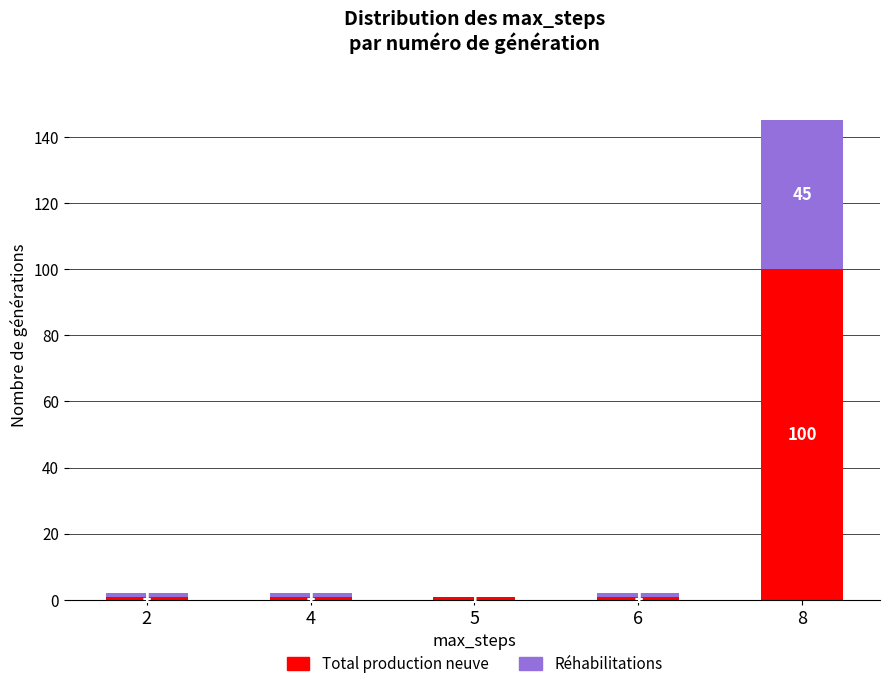

How many series are shown in this chart?

2